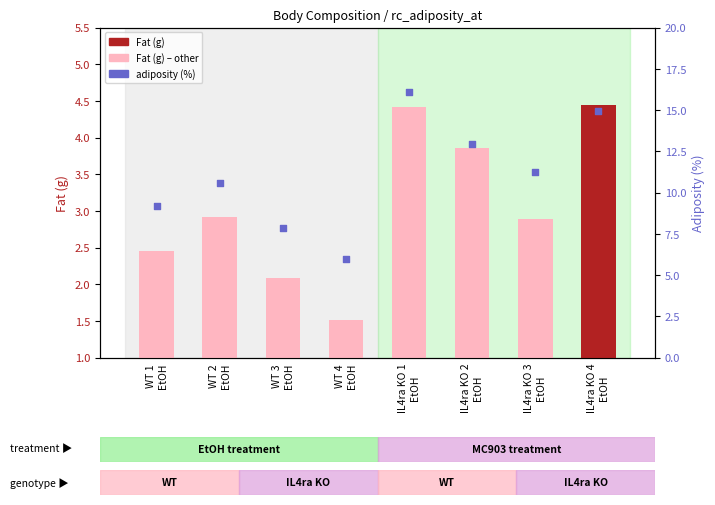

What is the change in value from WT 2
EtOH to IL4ra KO 4
EtOH?

+4.4